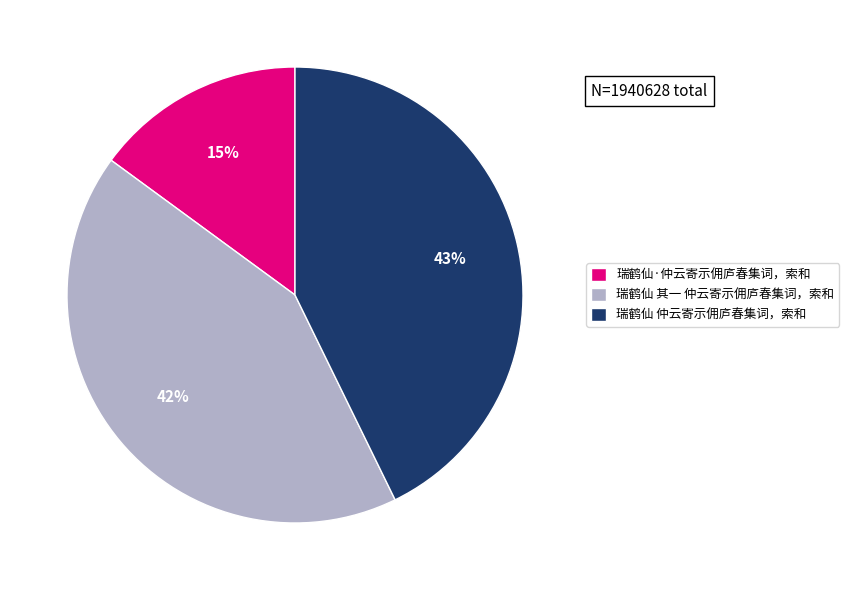

Is the sum of 瑞鹤仙 其一 仲云寄示佣庐春集词，索和 and 瑞鹤仙 仲云寄示佣庐春集词，索和 greater than half?

Yes